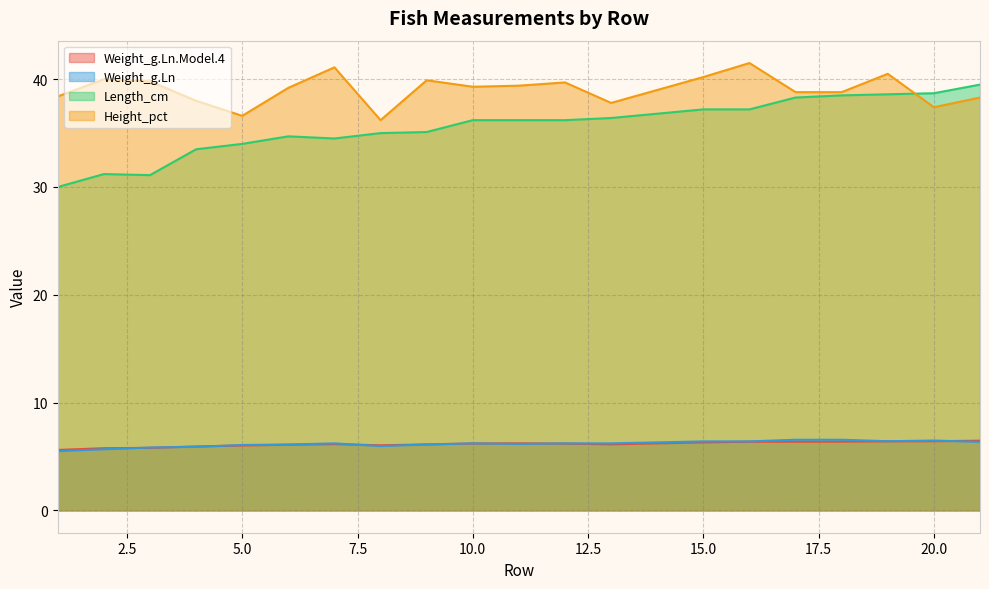

How many data points in Height_pct are above 39?

11